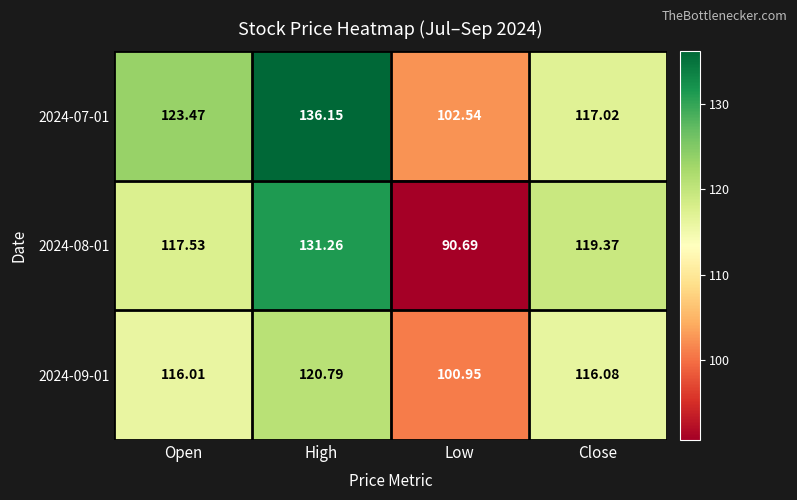

What is the total value across all series at Close?

352.5